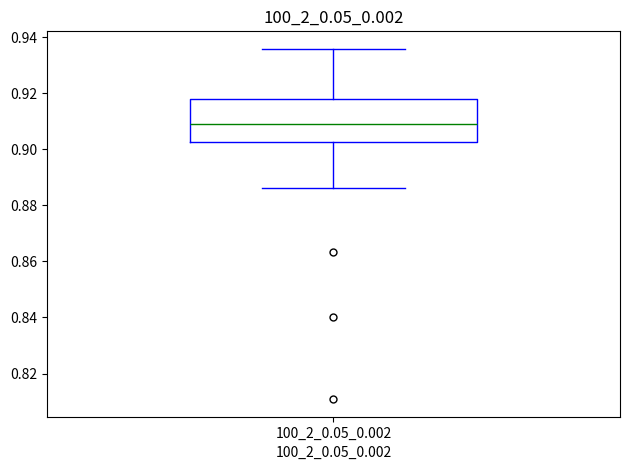

Where is the upper edge of the box for 100_2_0.05_0.002 on the y-axis? The values are not printed on the chart, so give them approximately, as read against the axis.

0.918